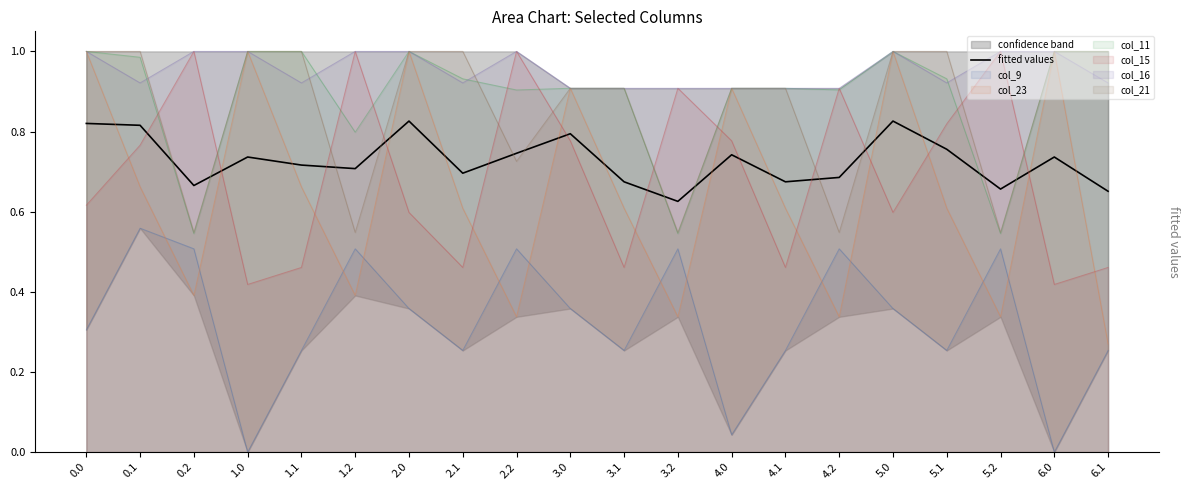

What is the difference between the maximum and minimum values?

0.2